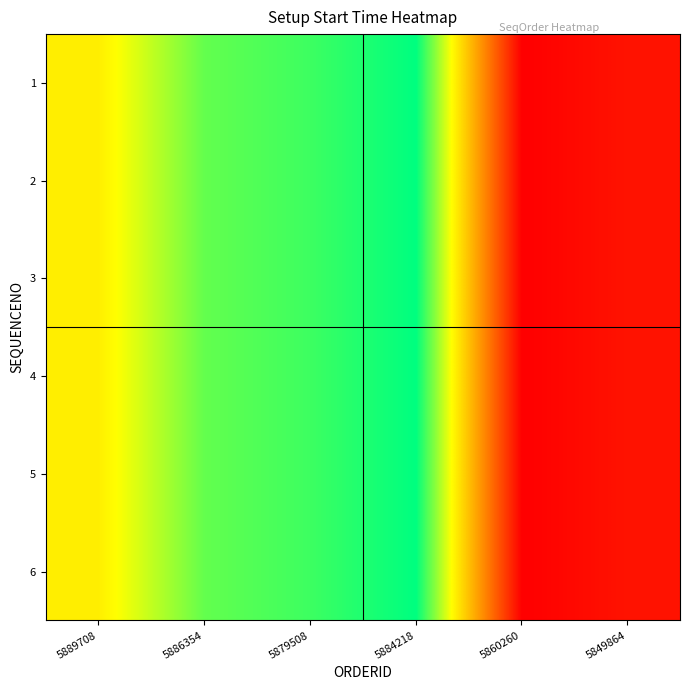

What is the total value across all series at 5884218?

6.0